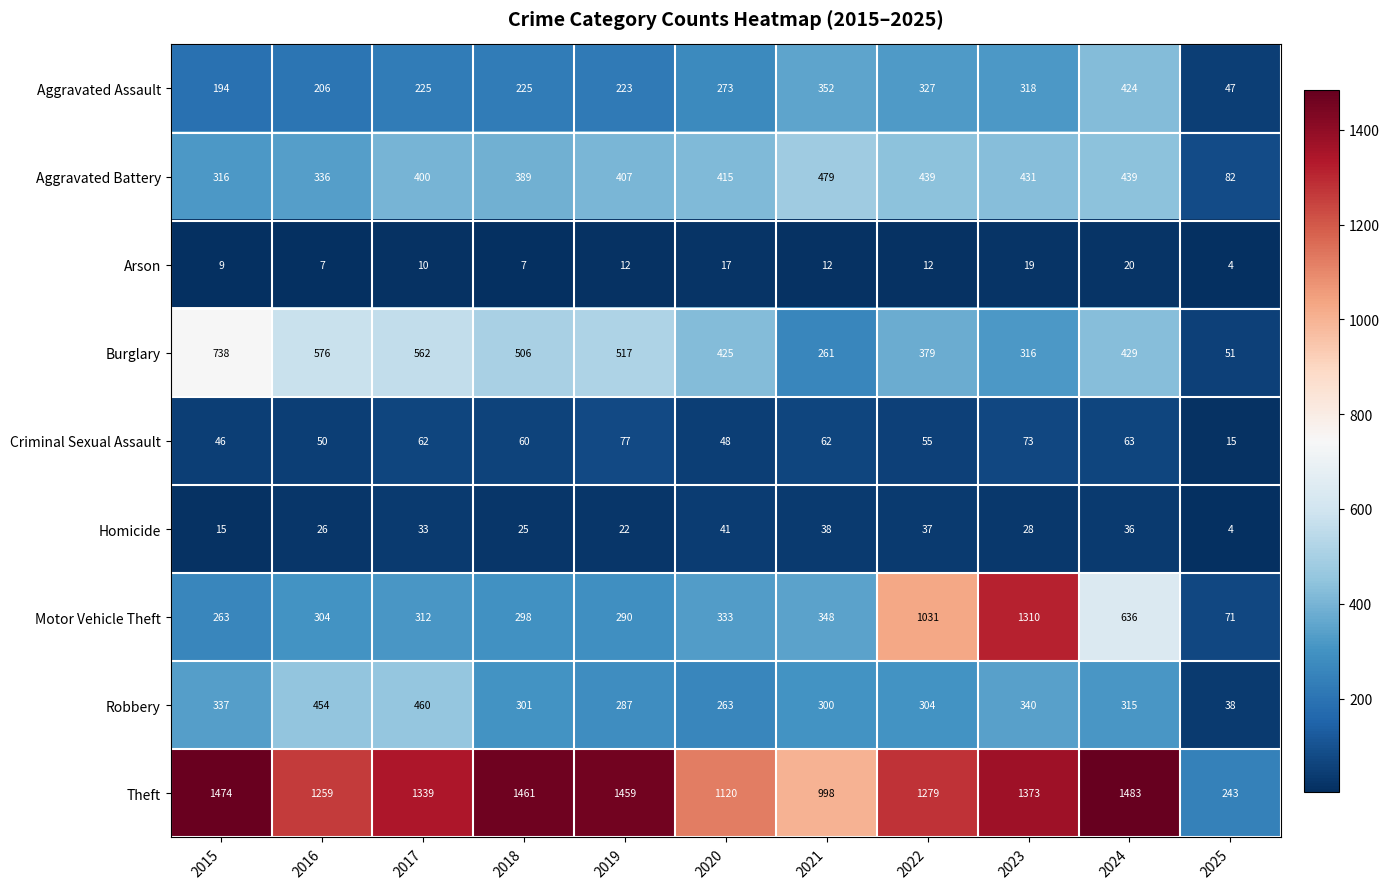

What is the difference between the second highest and minimum values in the Aggravated Battery series?

357